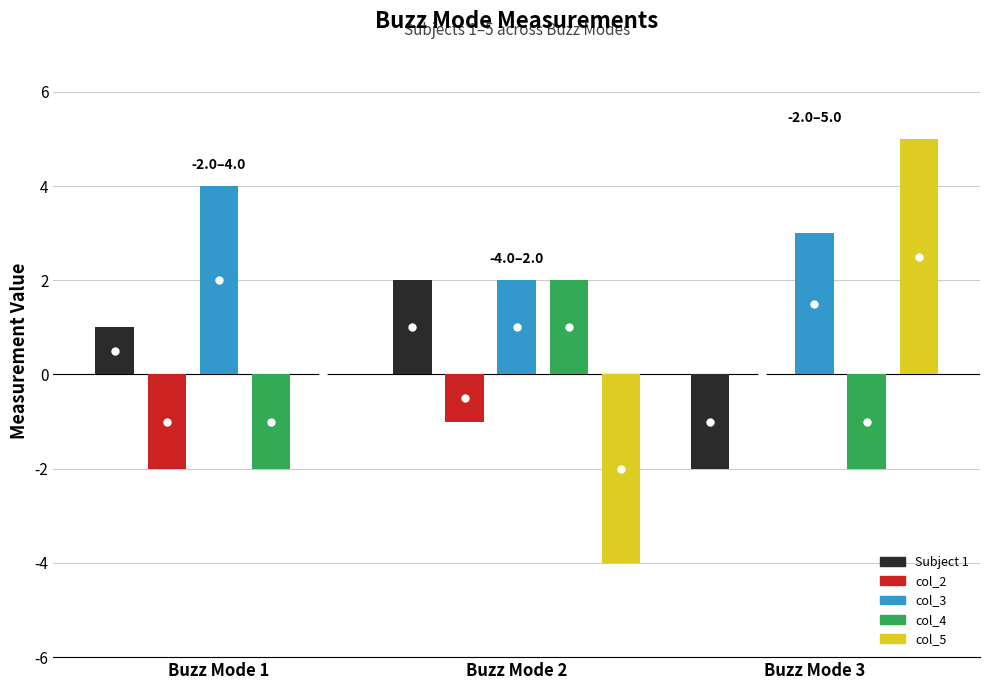

What is the sum of the Subject 1 values at Buzz Mode 1 and Buzz Mode 3?

-1